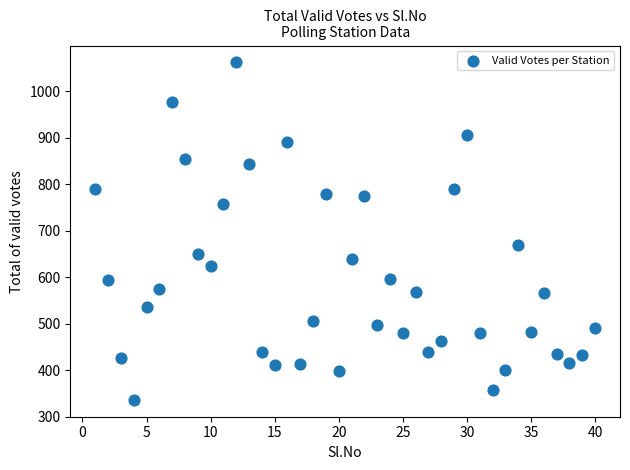

What is the range of X values (max minus min)?

39